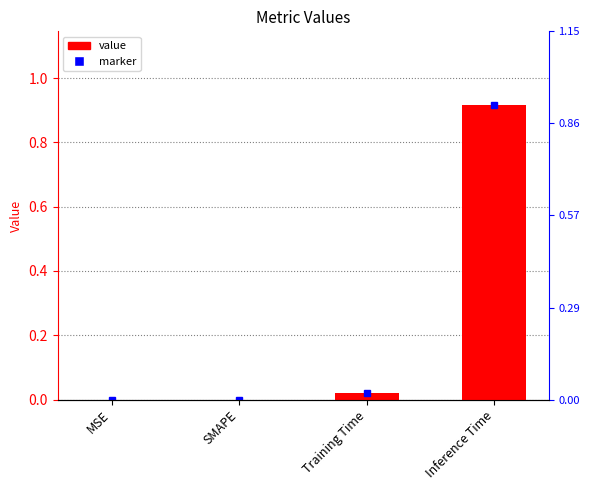

Which label corresponds to the smallest value in the chart?

MSE